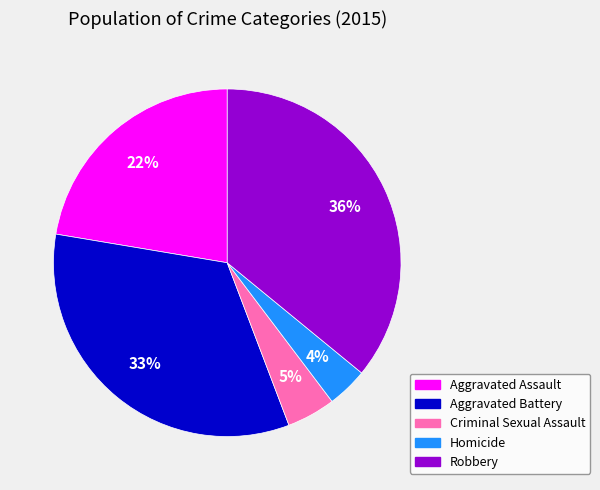

Combined, do Criminal Sexual Assault and Homicide account for over 50%?

No